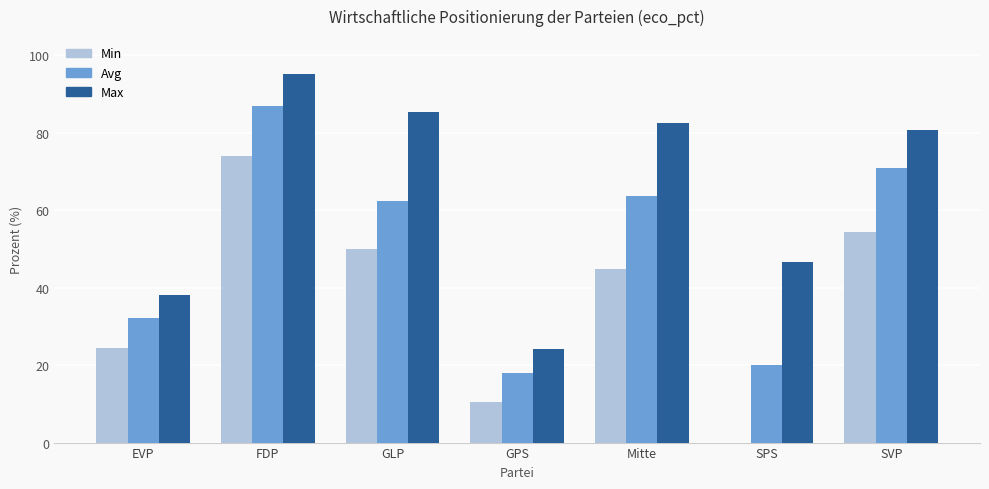

What is the total value across all series at FDP?

256.2